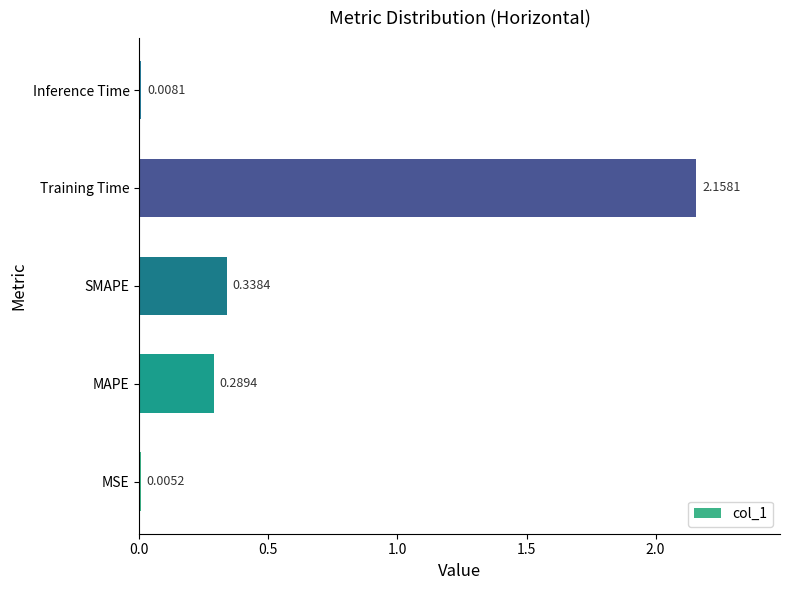

Does the chart contain stacked bars?

No